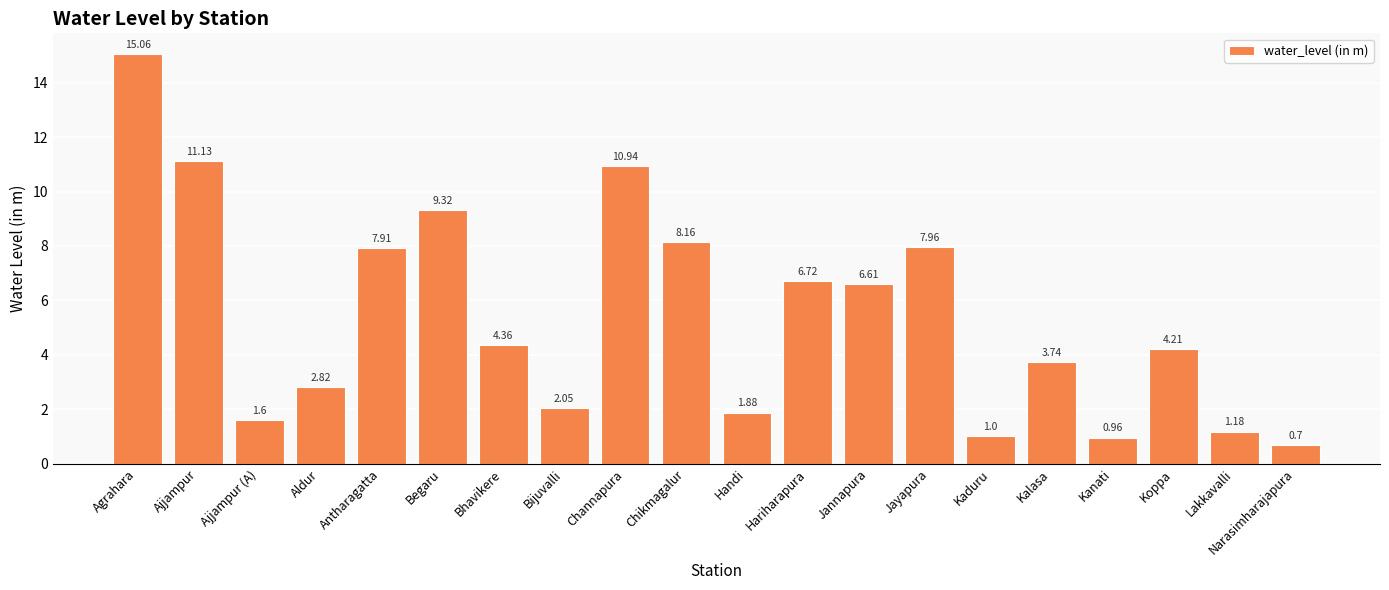

What is the sum of the values at Jannapura and Agrahara?

21.7